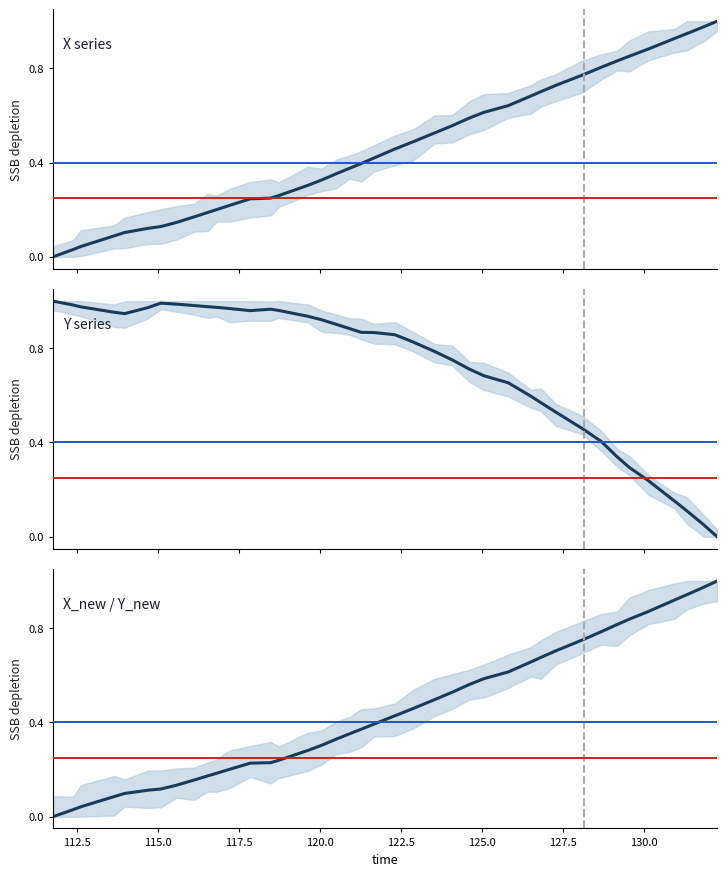

True or false: Y has more than 1 interior local peaks.

True